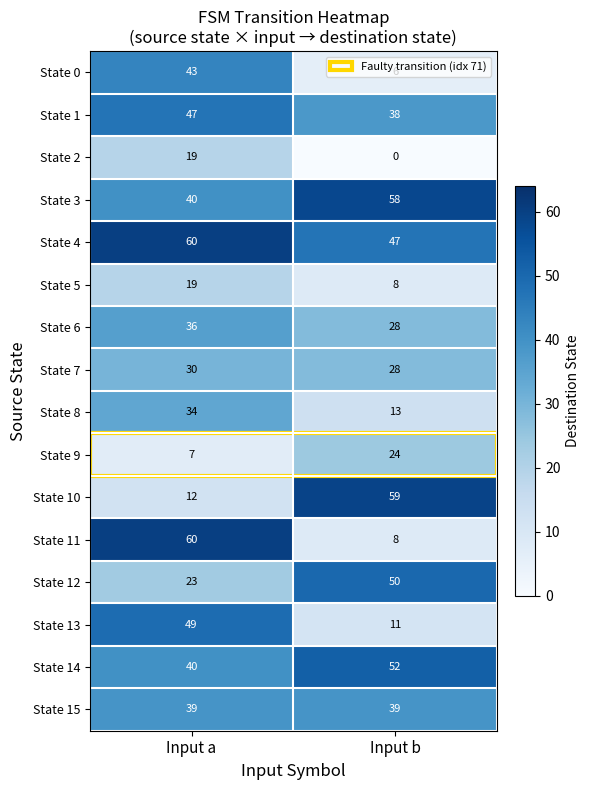

Between Input a and Input b, which series saw the biggest shift?

State 11